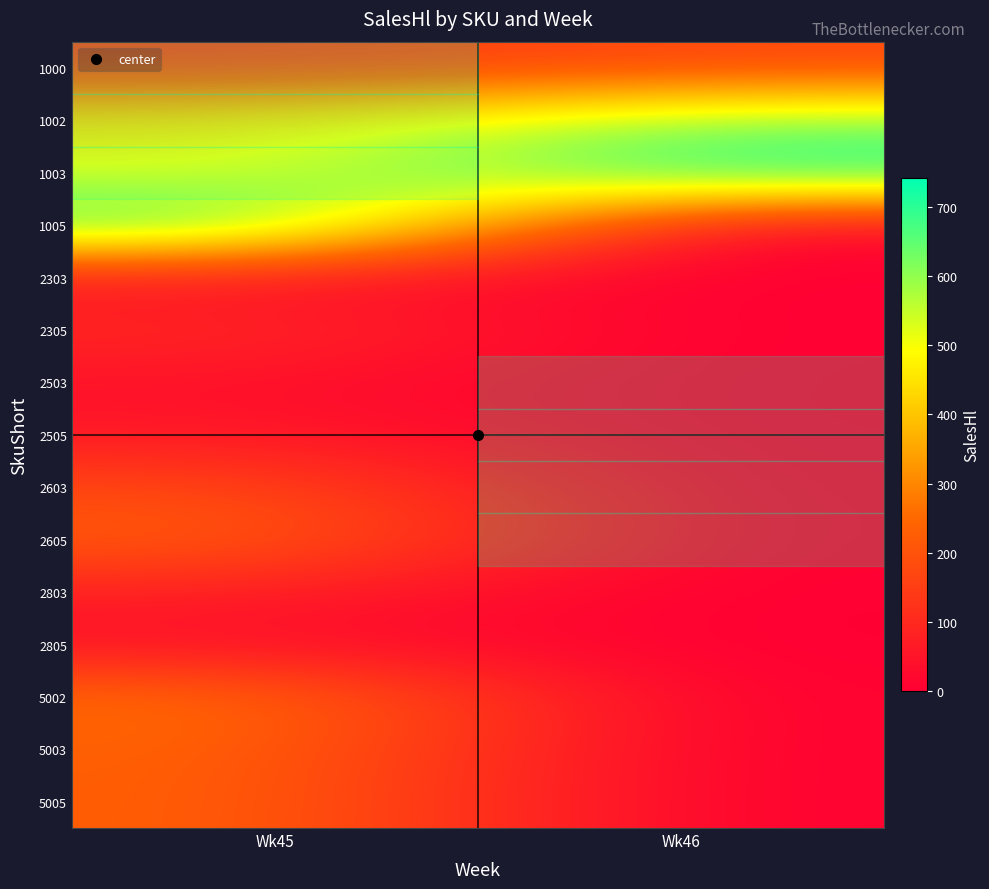

At which category is the sum across all series the highest?

Wk45